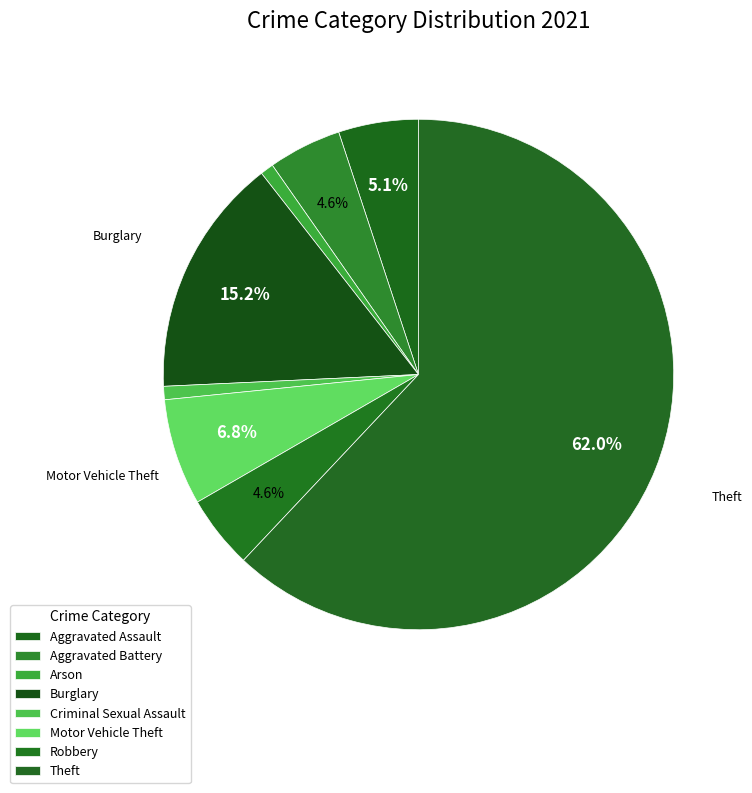

The Burglary slice represents 5% of the pie. True or false?

False